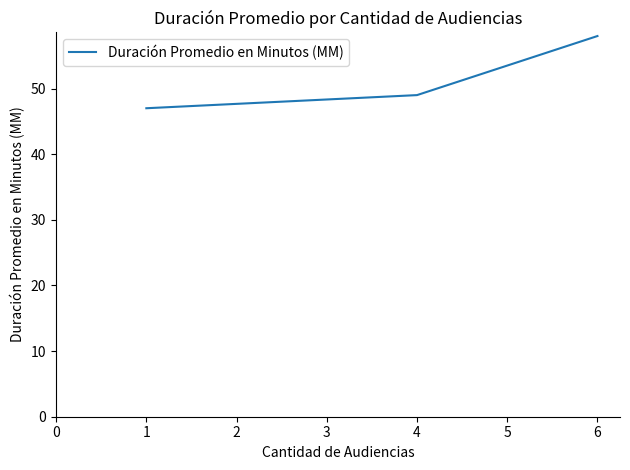

How many data points are above 49?

1